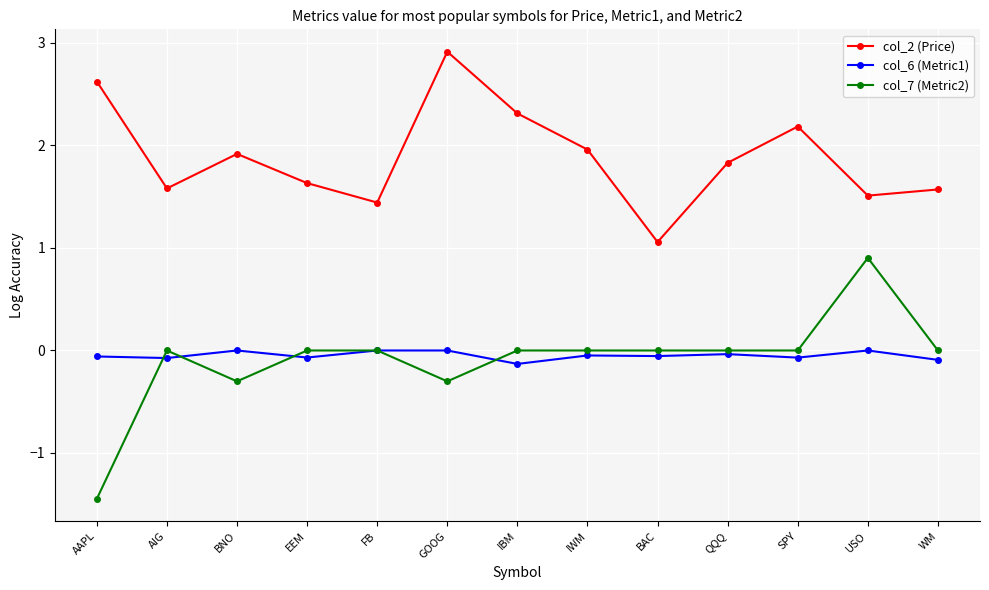

How many series are shown in this chart?

3